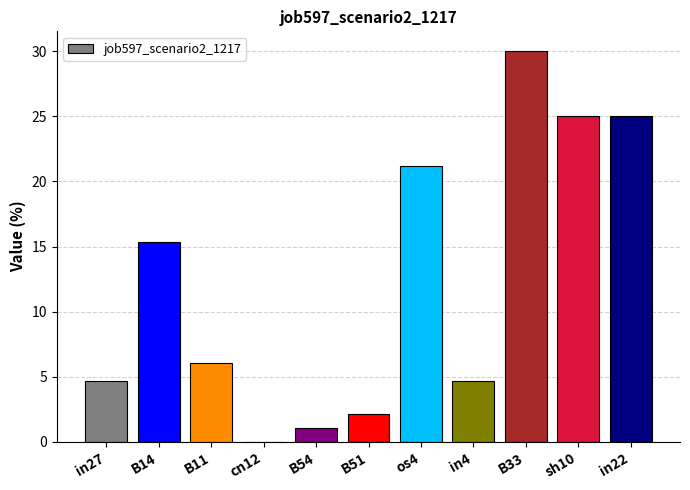

At which label does the data first exceed 6?

B14